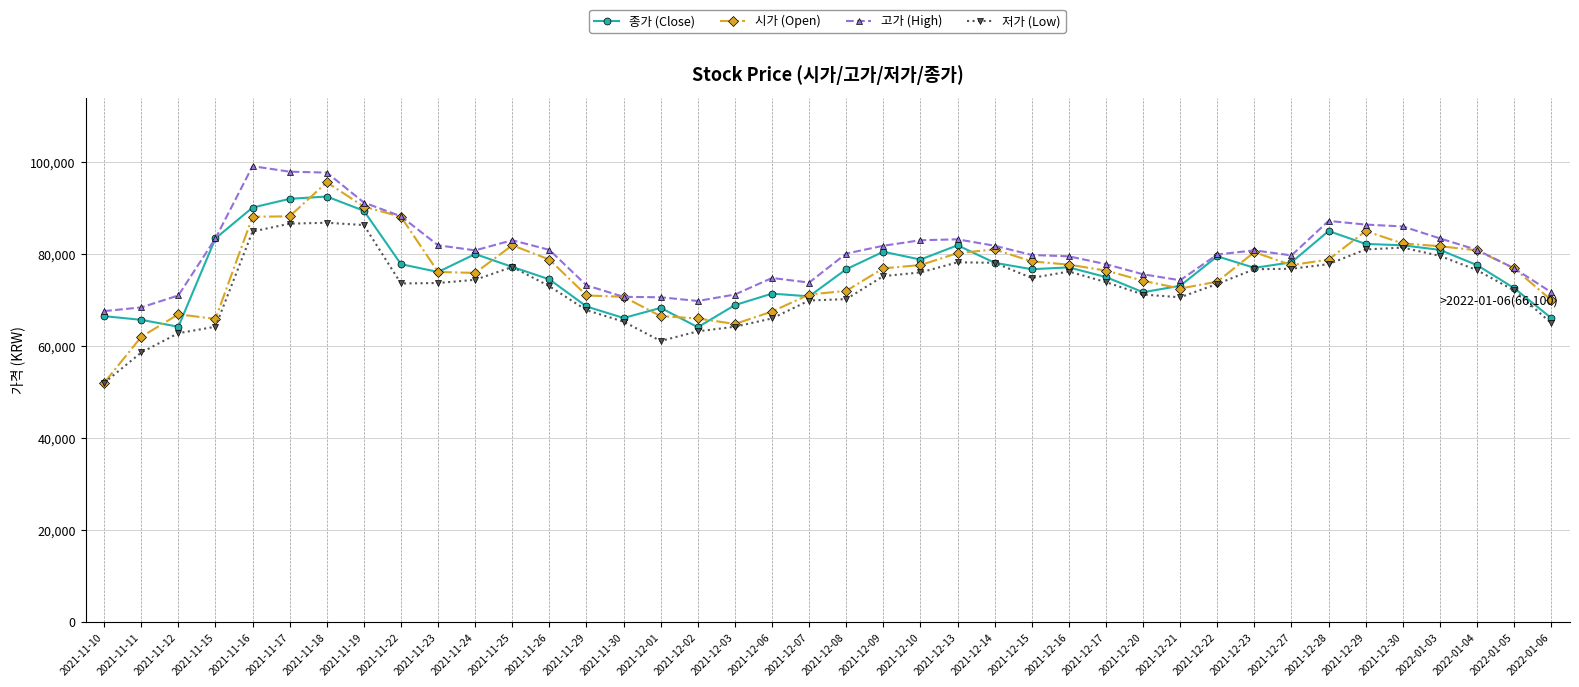

What is the difference between the highest and lowest values at 2021-12-17?

3900